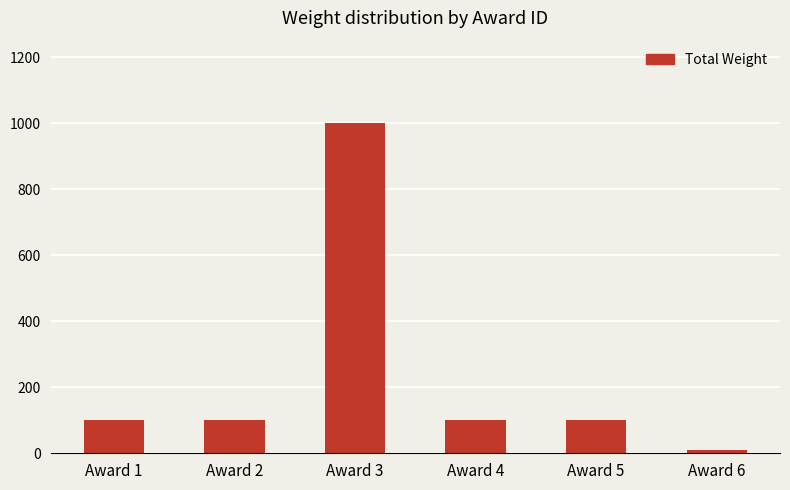

The chart shows a value of 100 at Award 5. True or false?

True